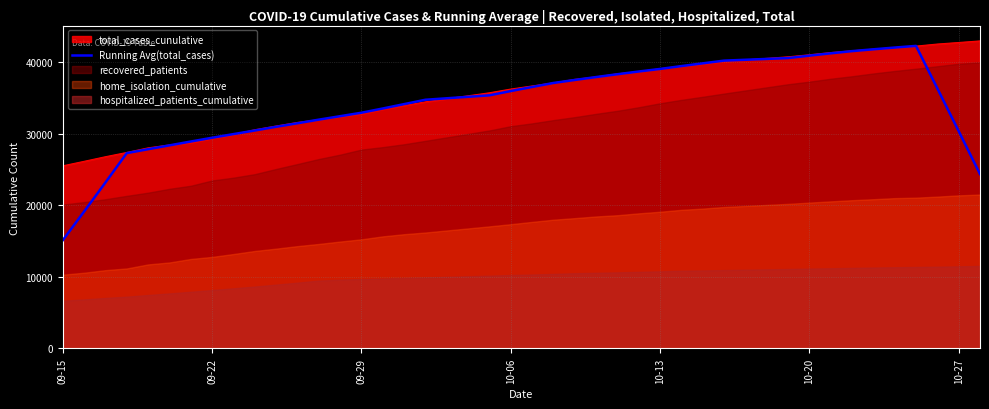

The value of total_cases_cunulative at 10-27 is 68771.9. True or false?

False